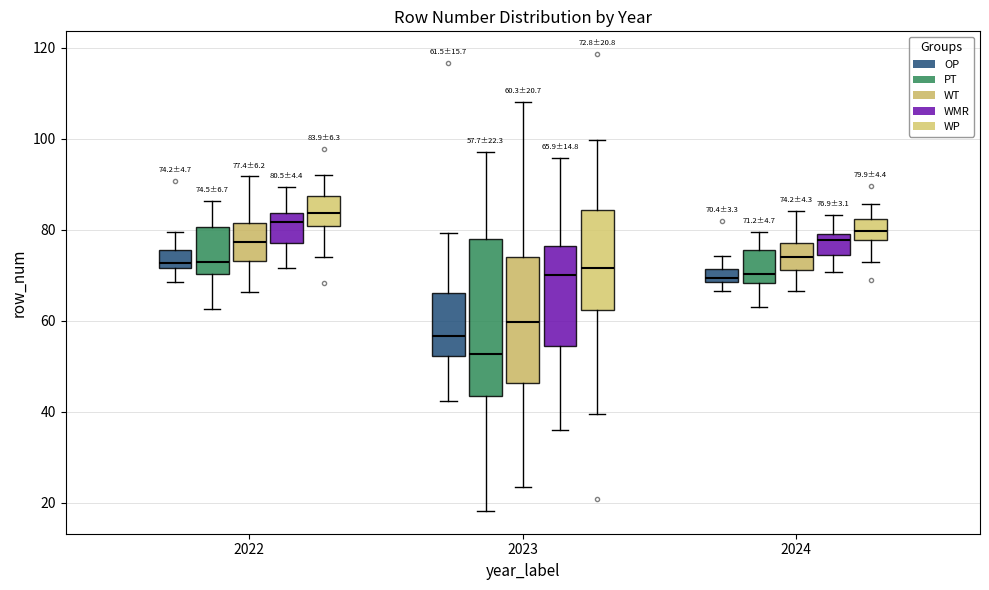

Which box is the tallest, from its lower edge to its upper edge?

2023 (PT)